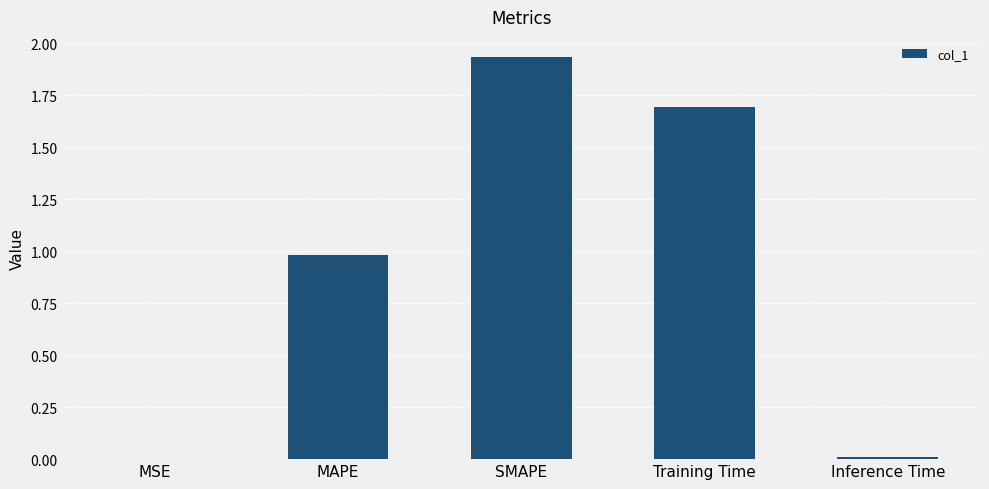

Count the number of data series in this chart.

1